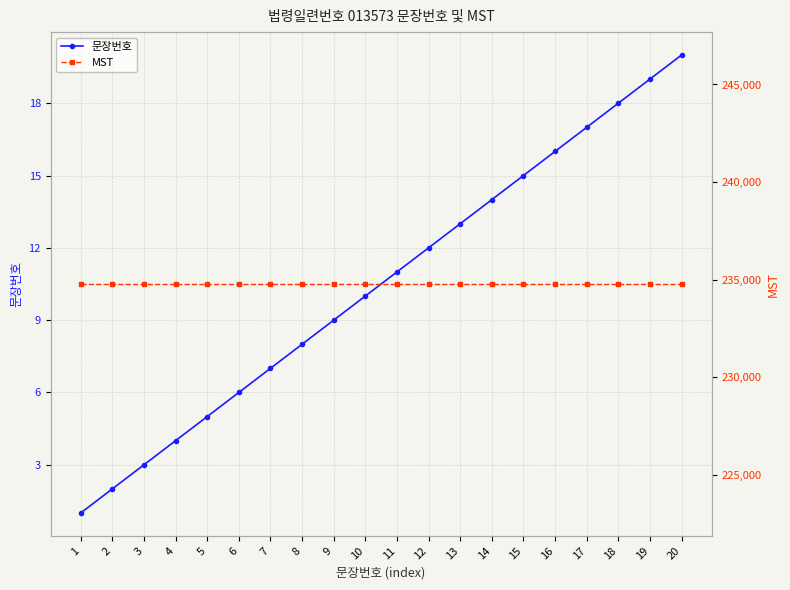

Is it true that 문장번호 equals 22 at 13?

False